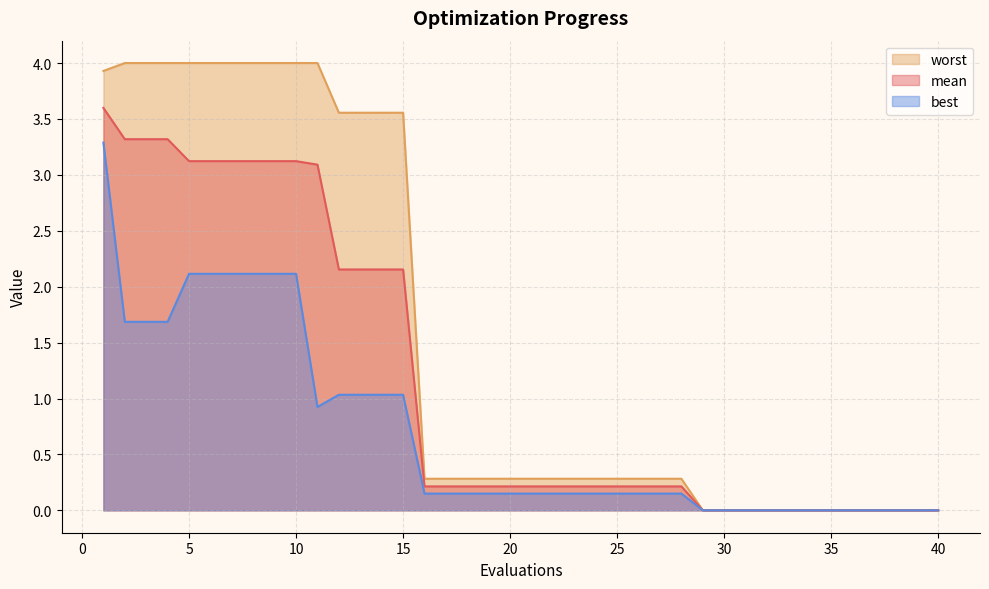

The value of worst at 29 is 0.0. True or false?

True